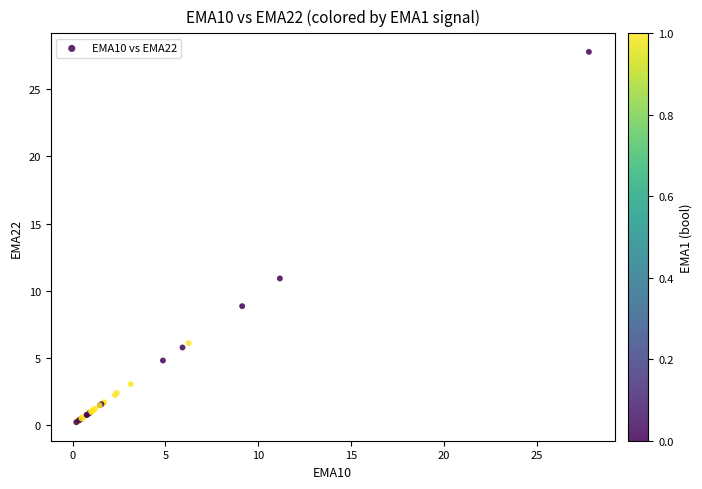

What Y value in the scatter plot is closest to 13?

10.9